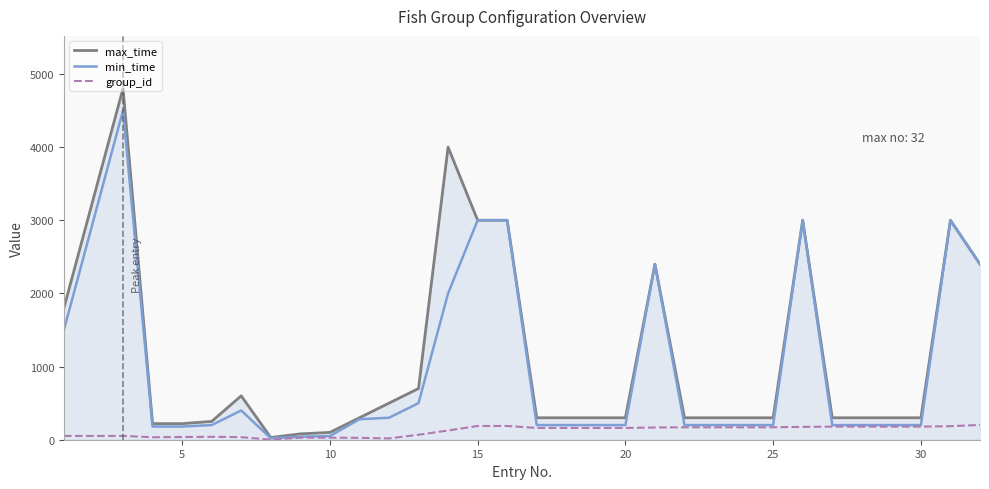

How many lines are shown in the chart?

3